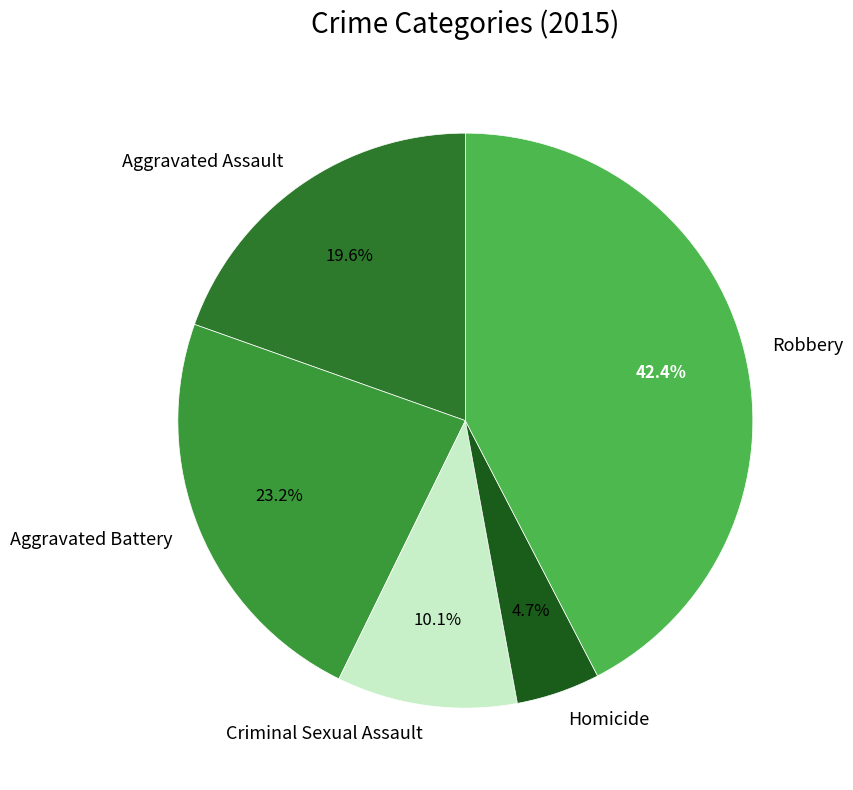

What is the total percentage of Homicide and Aggravated Assault?

24.3%